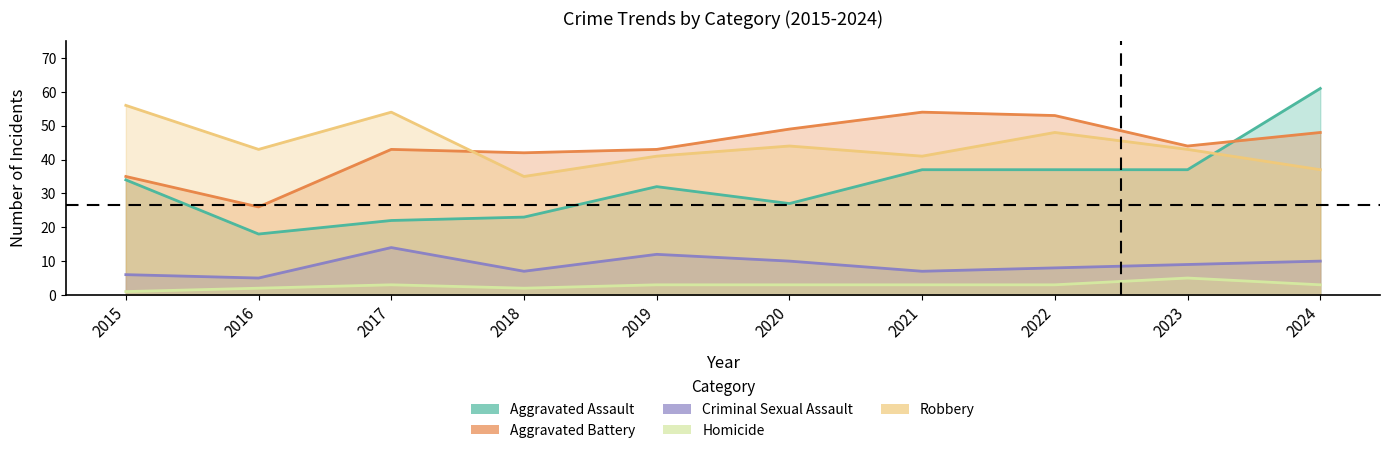

At which category does the chart reach its peak across all series?

2024